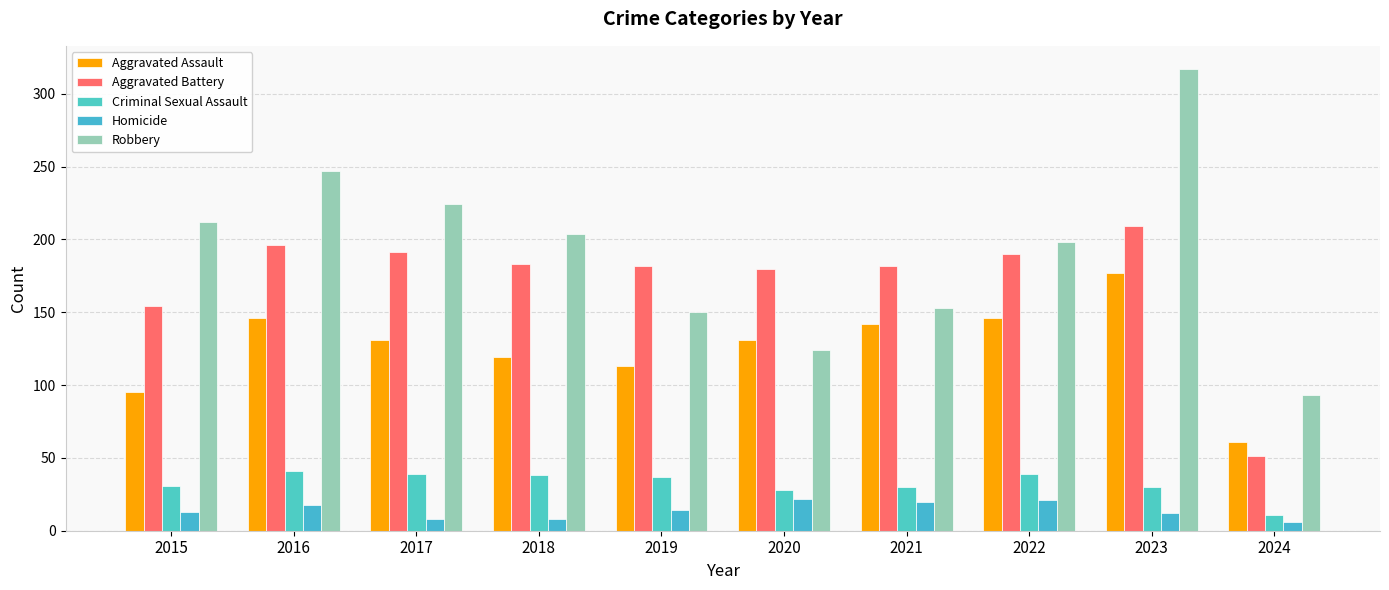

Where does the Criminal Sexual Assault series first go above 37?

2016